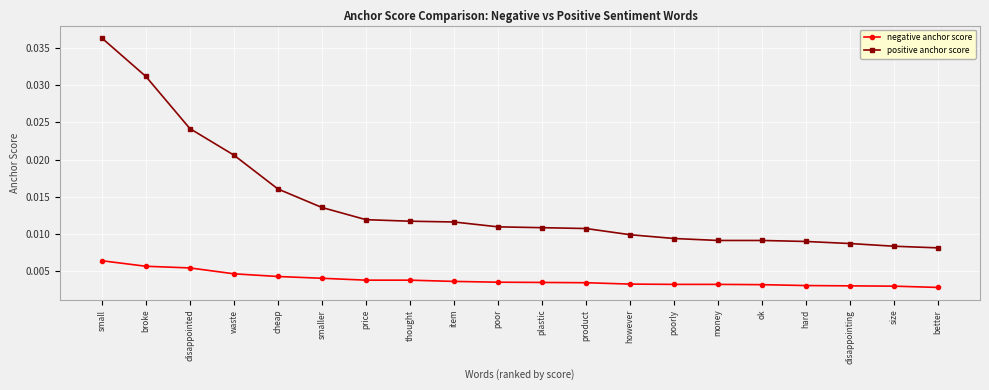

Count the number of categories in the chart.

20